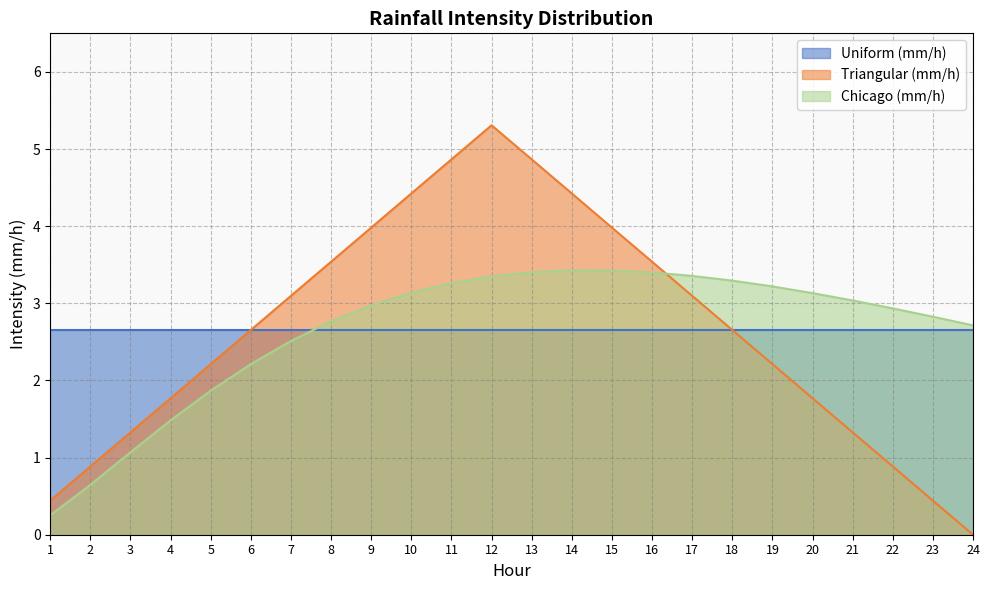

Which series ends up on top after the final intersection of Triangular (mm/h) and Chicago (mm/h)?

Chicago (mm/h)